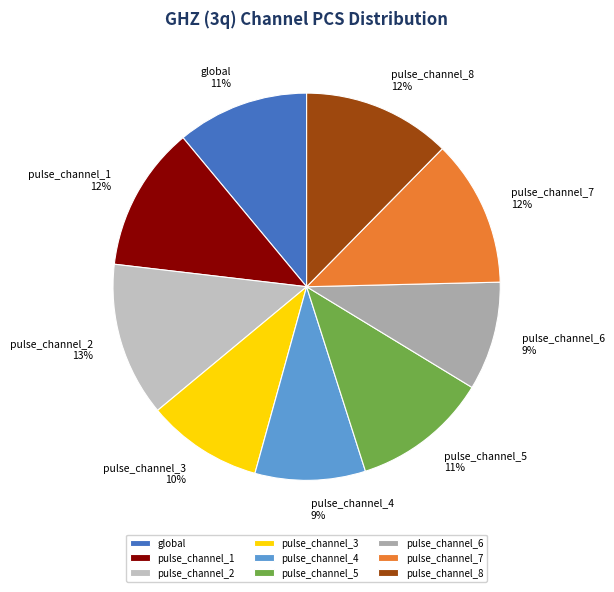

What is the ratio of the value at pulse_channel_1 to the value at pulse_channel_8?

1.0